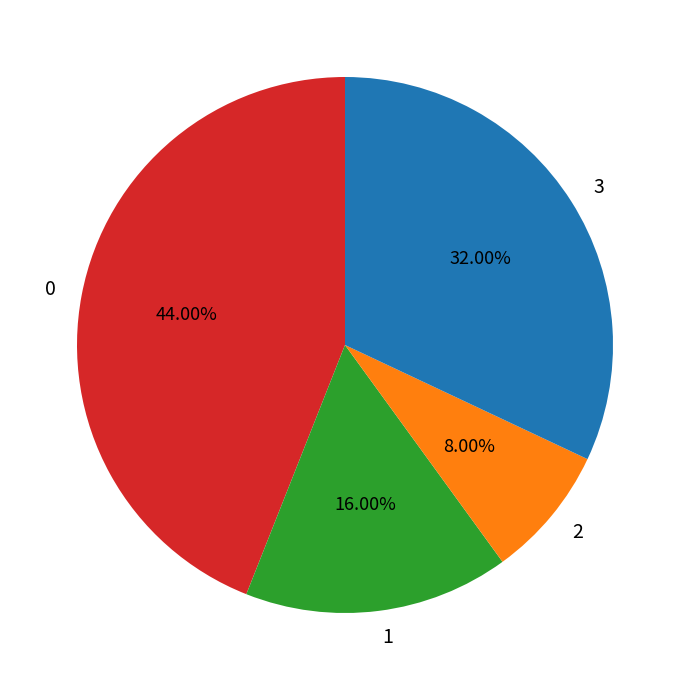

How many segments does this pie chart have?

4